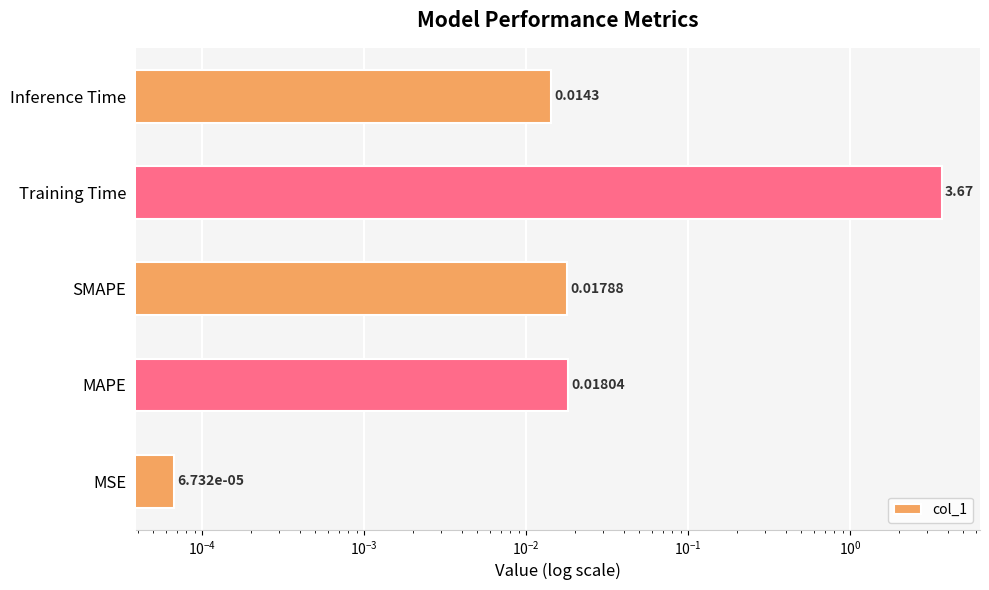

Is it true that the value at SMAPE is 0.0?

True